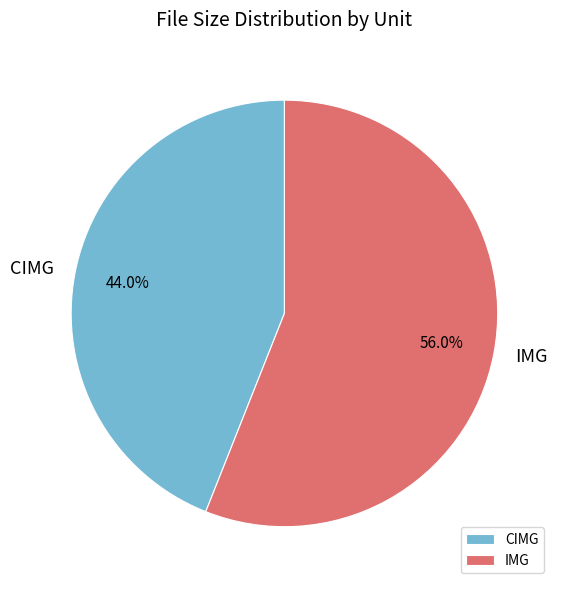

Which has a higher value, IMG or CIMG?

IMG